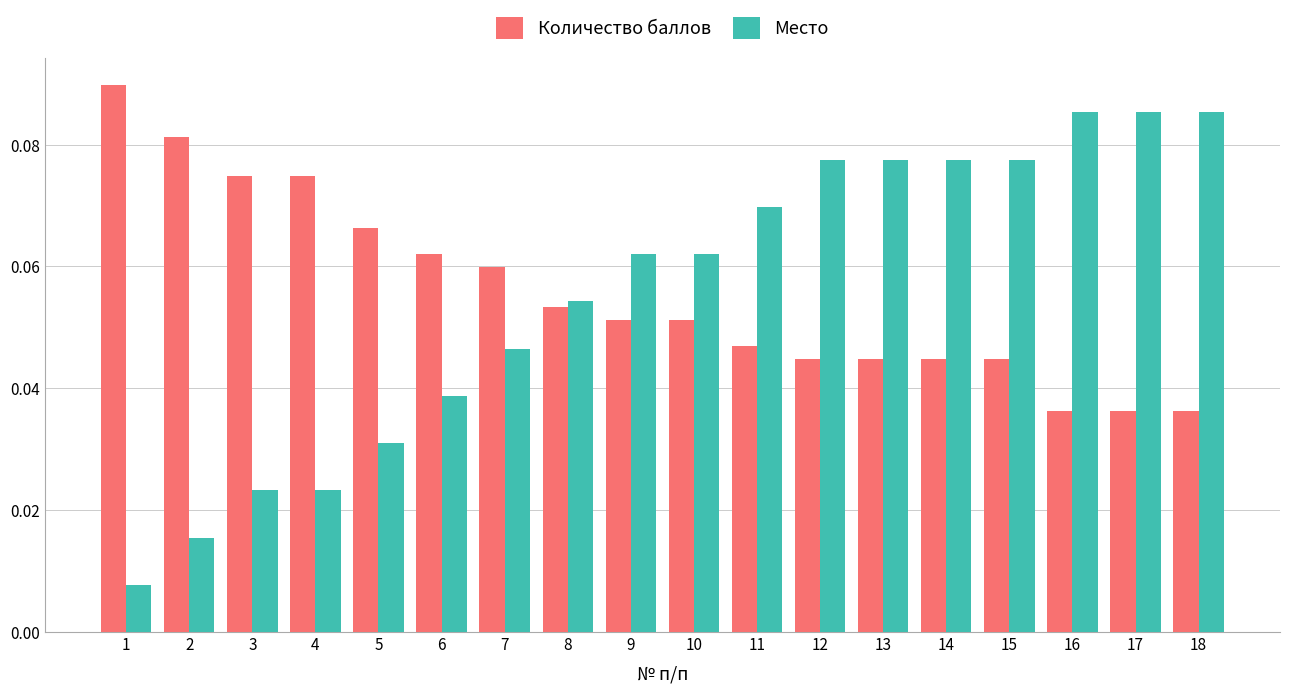

Which series has the widest spread of values?

Место